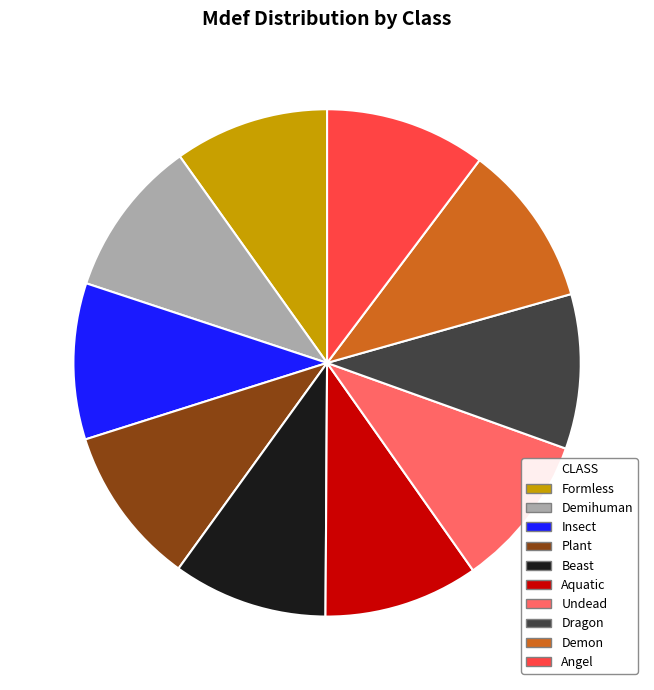

Count the number of slices in the pie.

10